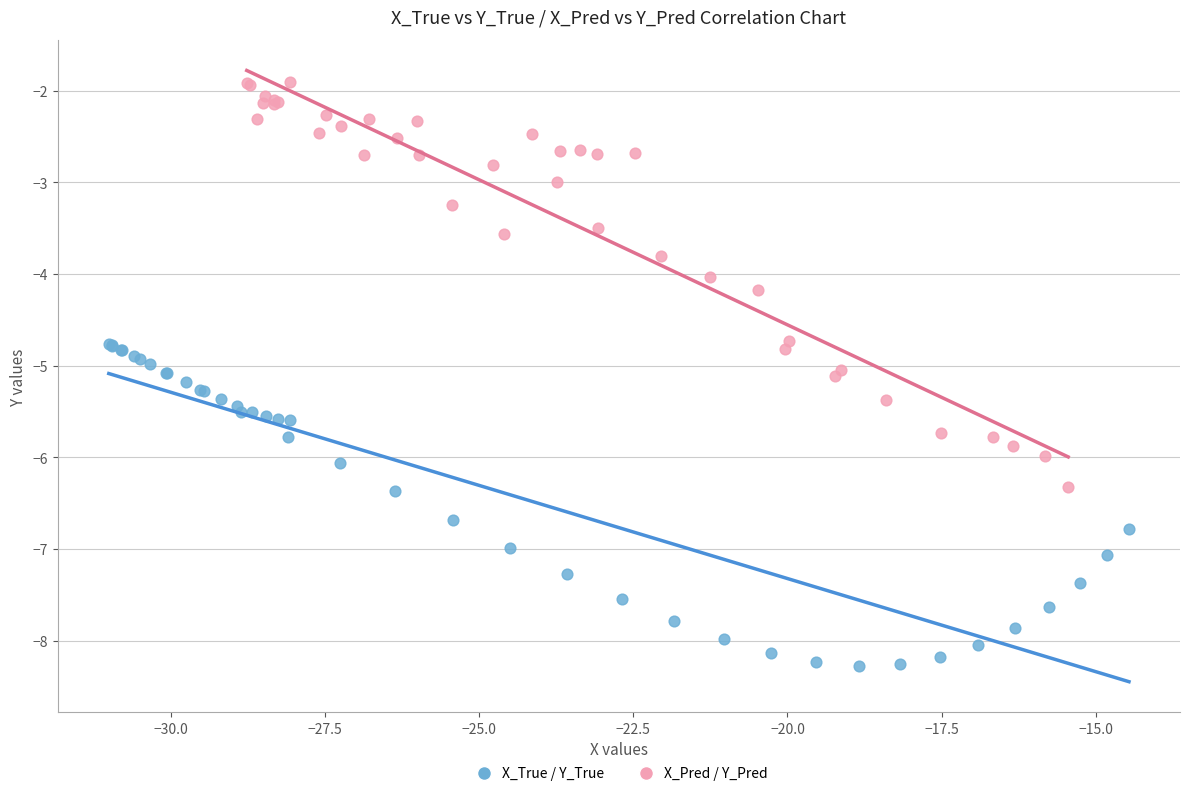

Which series contains the highest Y value?

X_Pred / Y_Pred